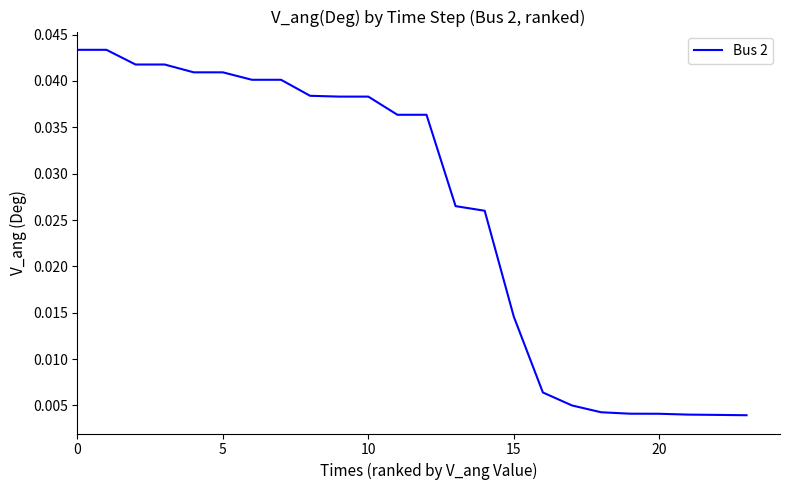

Count the number of data series in this chart.

1